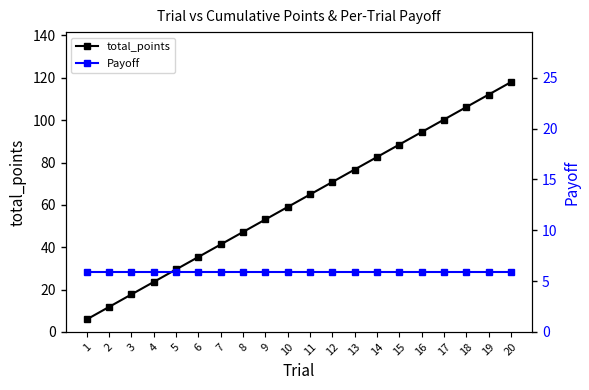

What value does the total_points series have at 11?

64.9